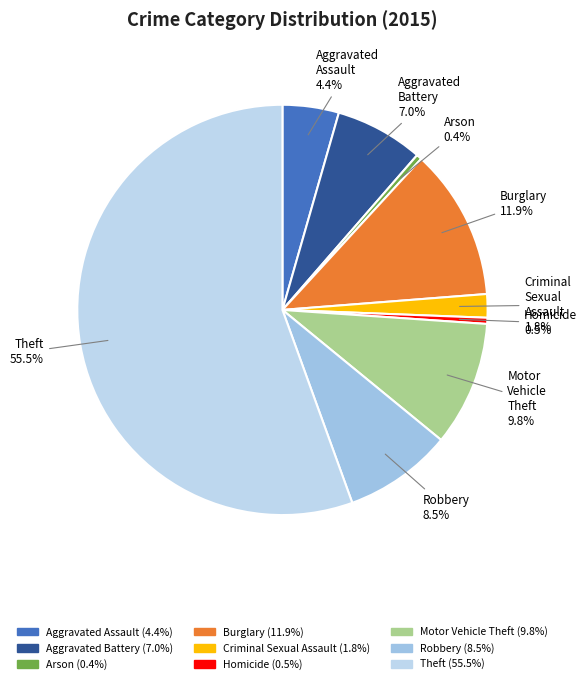

How many slices are in this pie chart?

9